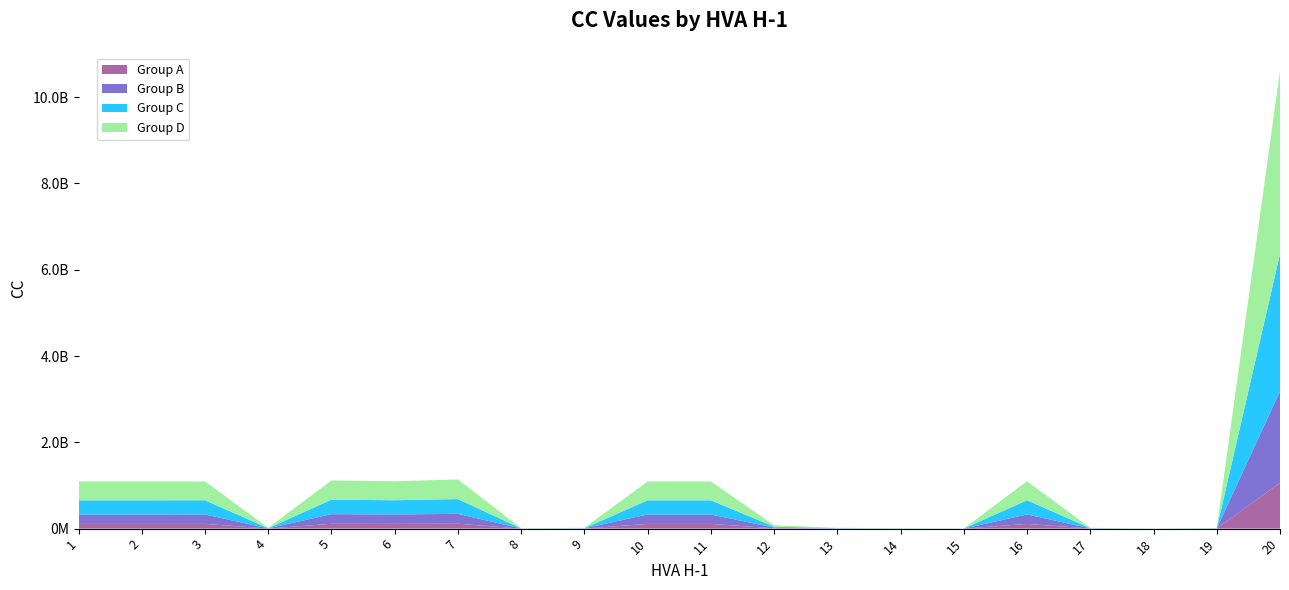

Reading right to left, transcribe all the data shown in this chart.

20=10611599872	19=15905842	18=4775626	17=18616243	16=1097396683	15=4423878	14=9790694	13=18614232	12=76342871	11=1093215463	10=1093228383	9=18616904	8=10003226	7=1140425676	6=1097399727	5=1118288339	4=18616700	3=1094885505	2=1093230371	1=1093216190